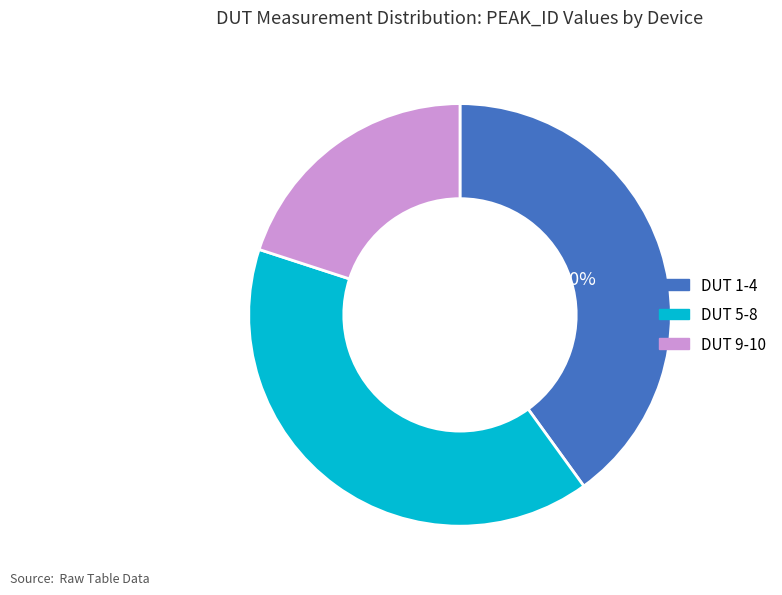

Is there a majority slice in this chart?

No